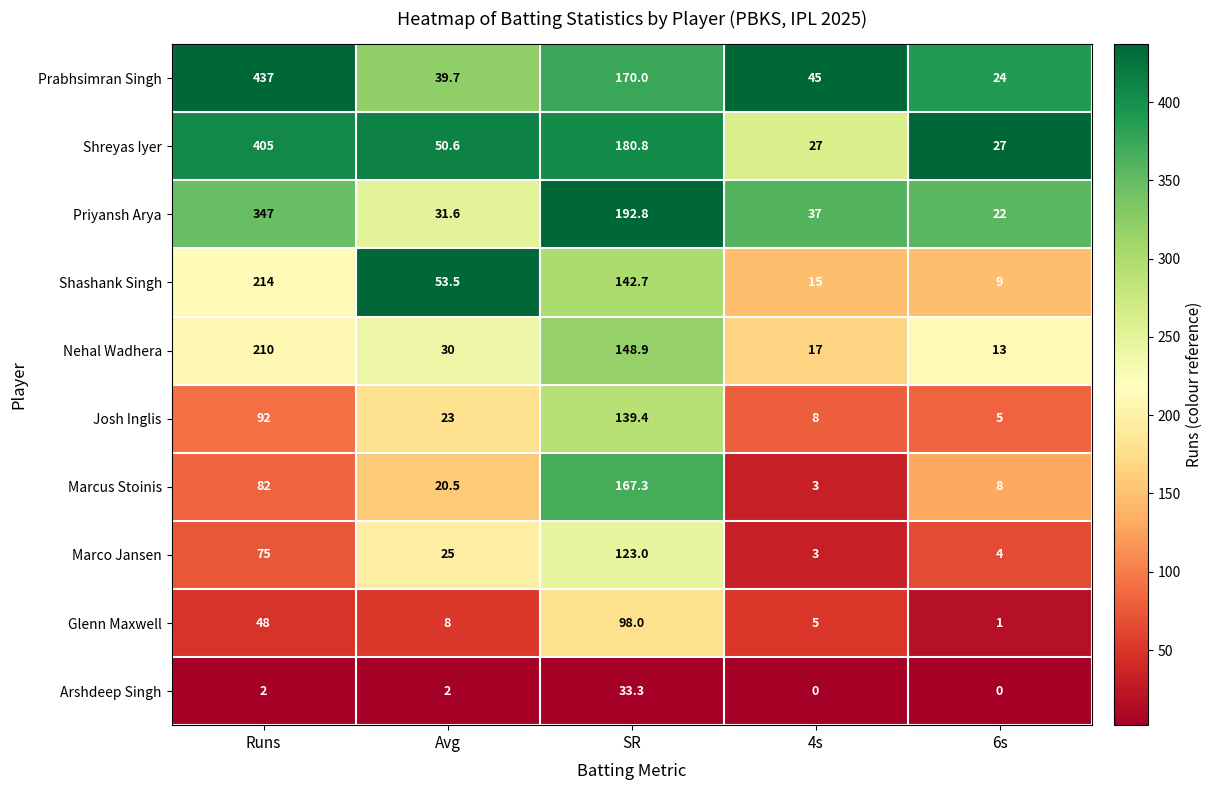

What is the total value across all series at SR?

1396.2